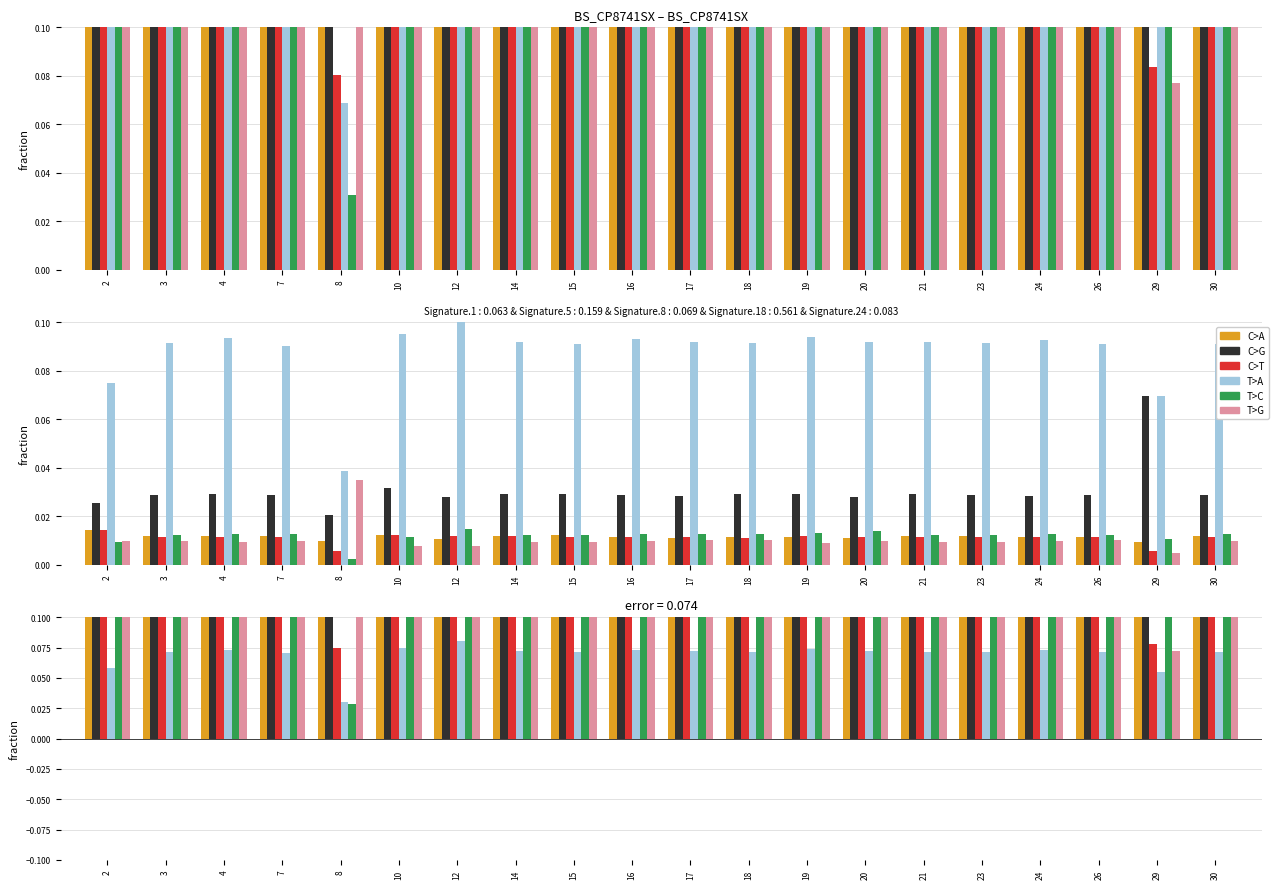

What is the highest value of the C>T series?

0.2